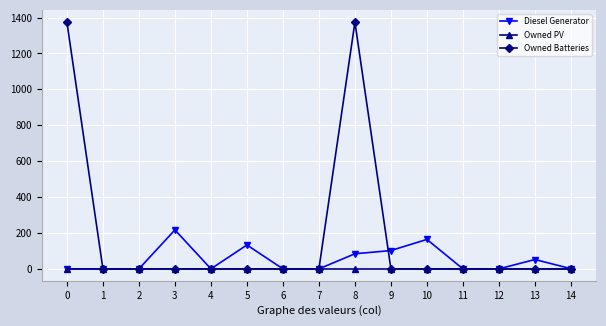

What is the highest value of the Diesel Generator series?

217